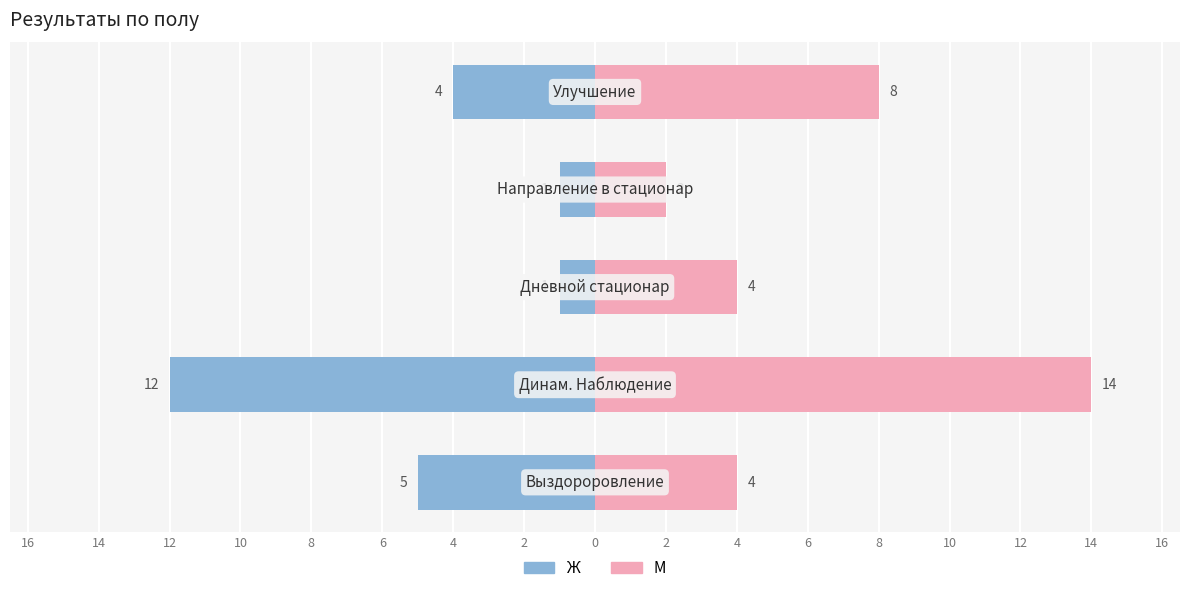

What is the value of the Ж bar at the 2nd from the left?

-12